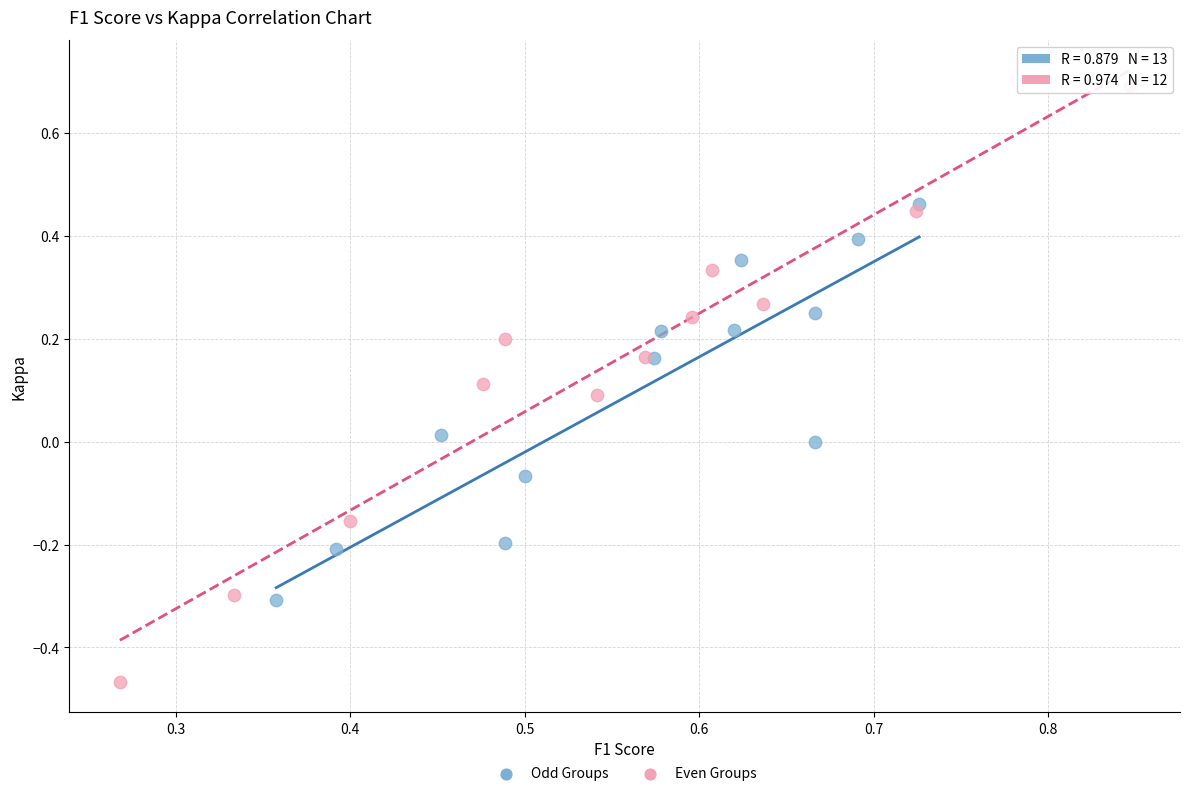

What are all the series names shown in the legend?

Odd Groups, Even Groups